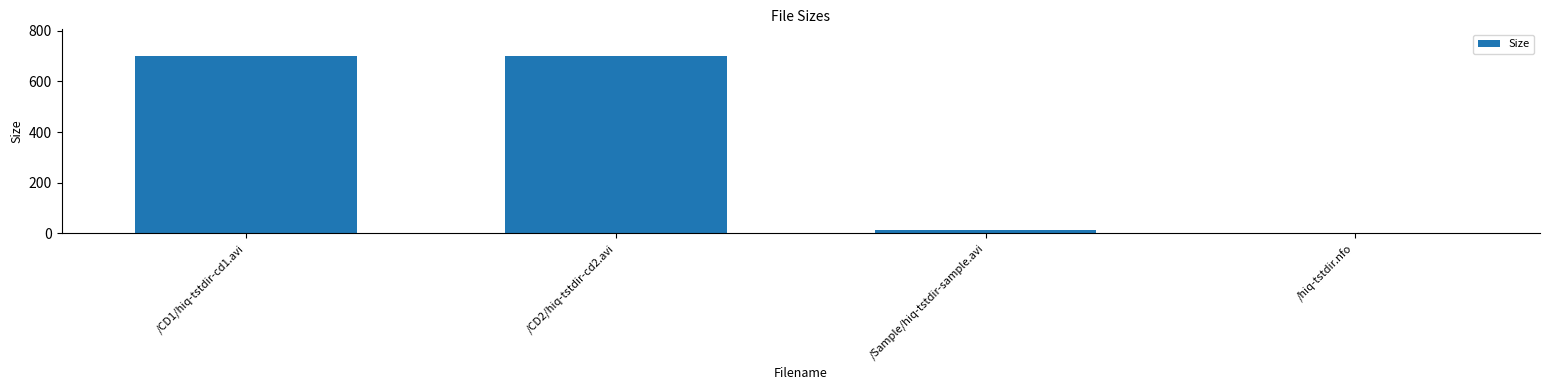

What is the sum of the values at /CD2/hiq-tstdir-cd2.avi and /CD1/hiq-tstdir-cd1.avi?

1400.0